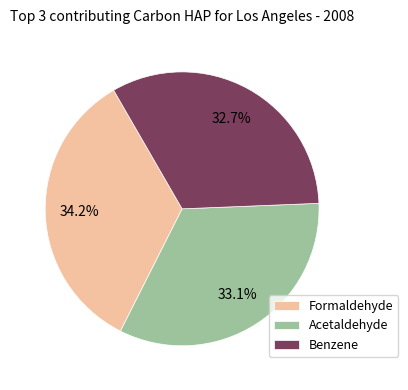

What is the ratio of the value at Benzene to the value at Acetaldehyde?

1.0